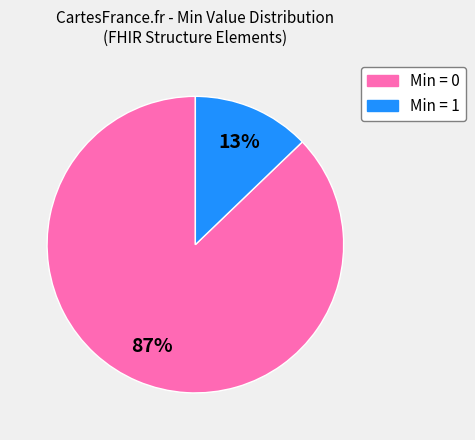

Does any single category account for the majority?

Yes